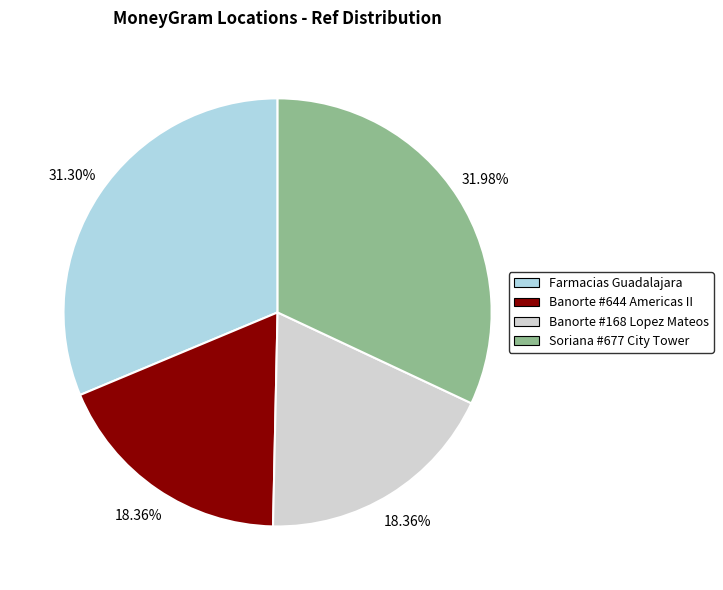

How many slices are in this pie chart?

4